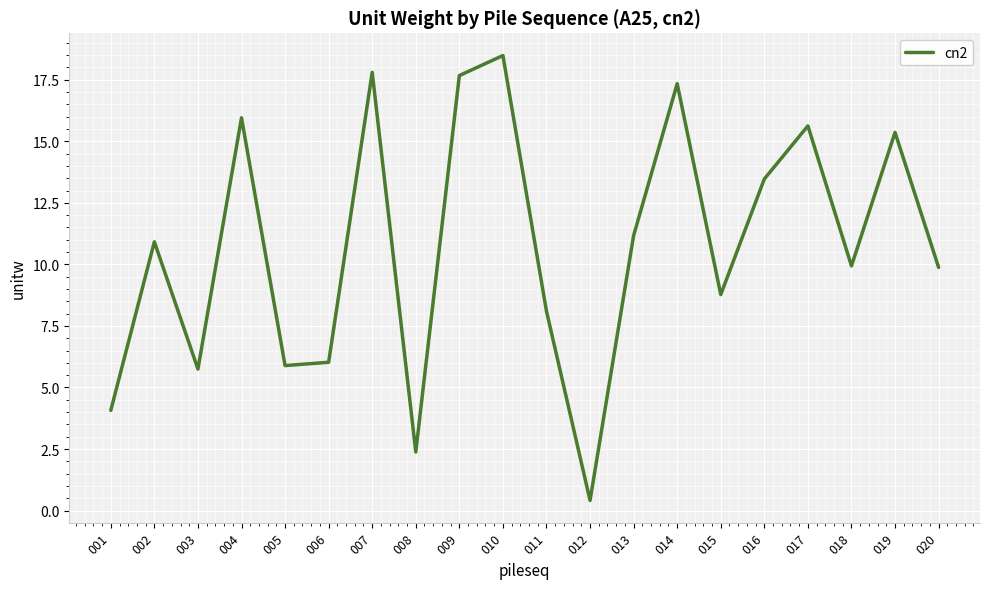

Reading right to left, list all the values displayed in this chart.

020=9.9	019=15.4	018=9.9	017=15.6	016=13.5	015=8.8	014=17.3	013=11.2	012=0.4	011=8.1	010=18.5	009=17.7	008=2.4	007=17.8	006=6.0	005=5.9	004=16.0	003=5.7	002=10.9	001=4.1